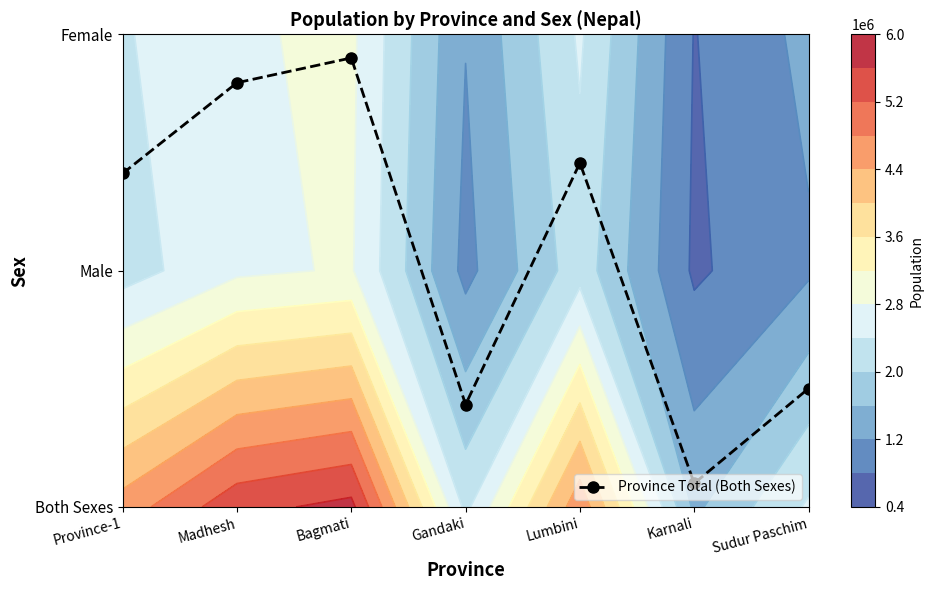

Is it true that the value at Karnali is 0.1?

True